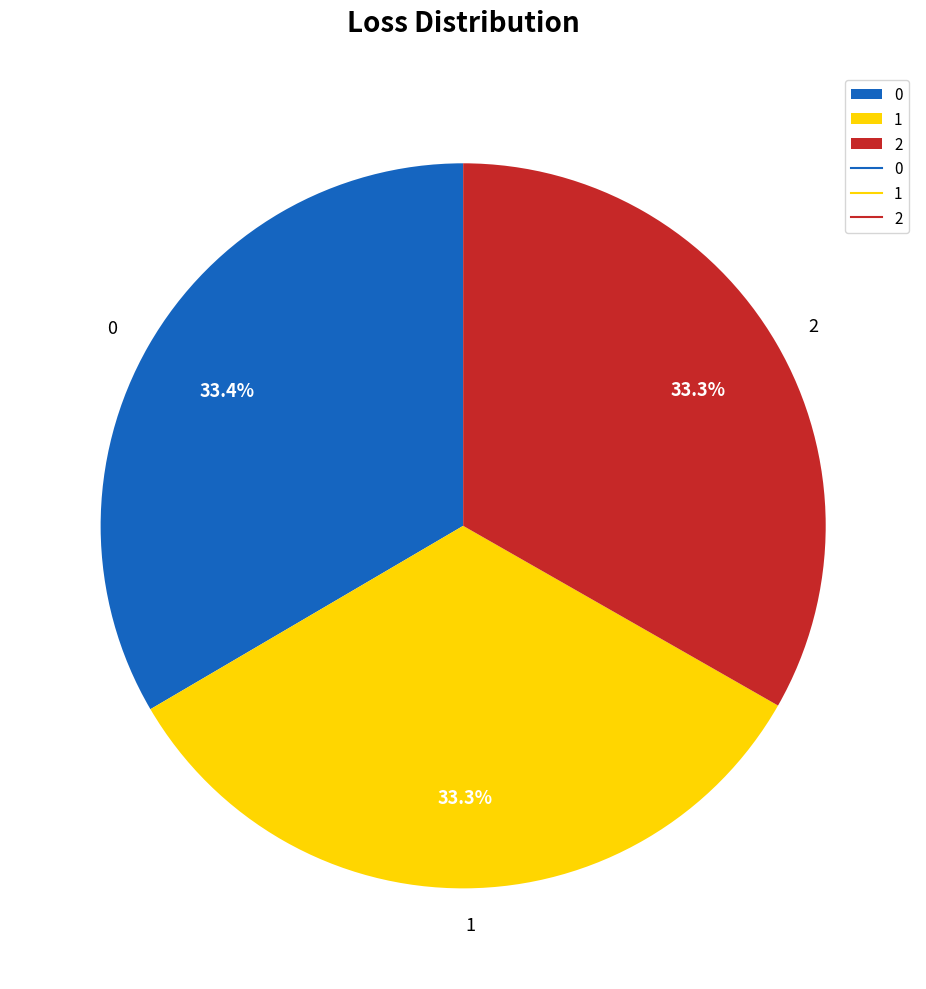

Approximately how many times larger is the value at 1 compared to 0?

1.0